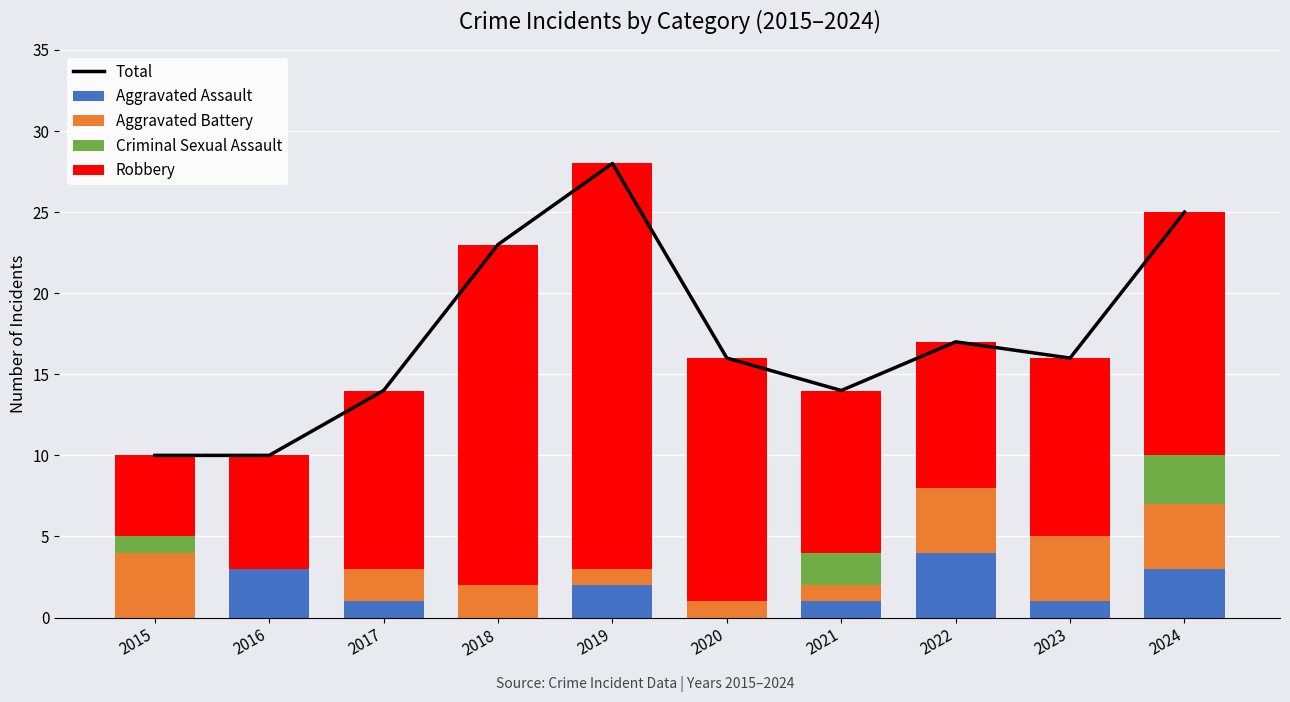

Does the chart contain any negative values?

No